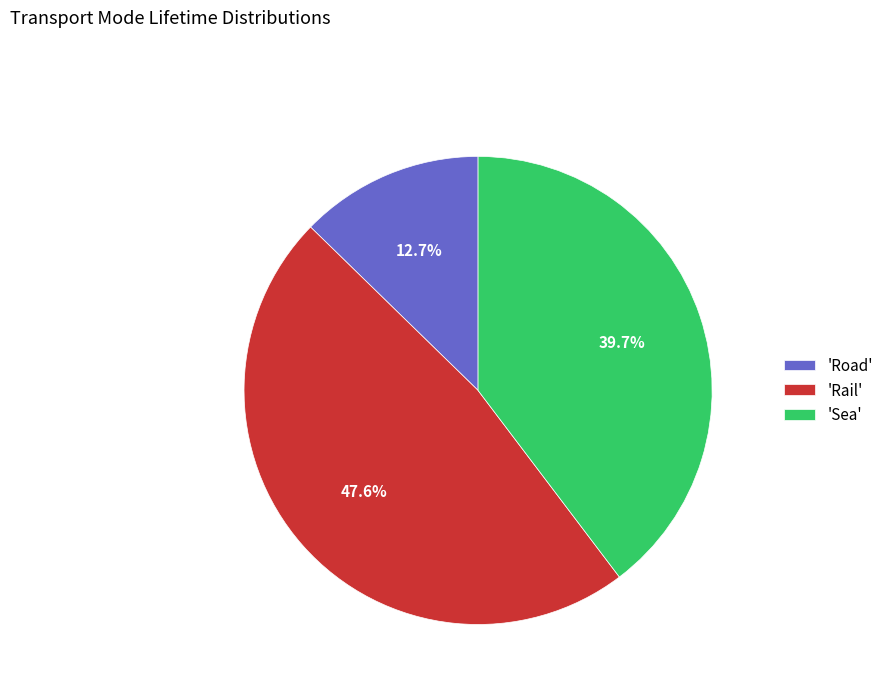

What percentage is NOT represented by 'Road'?

87.3%